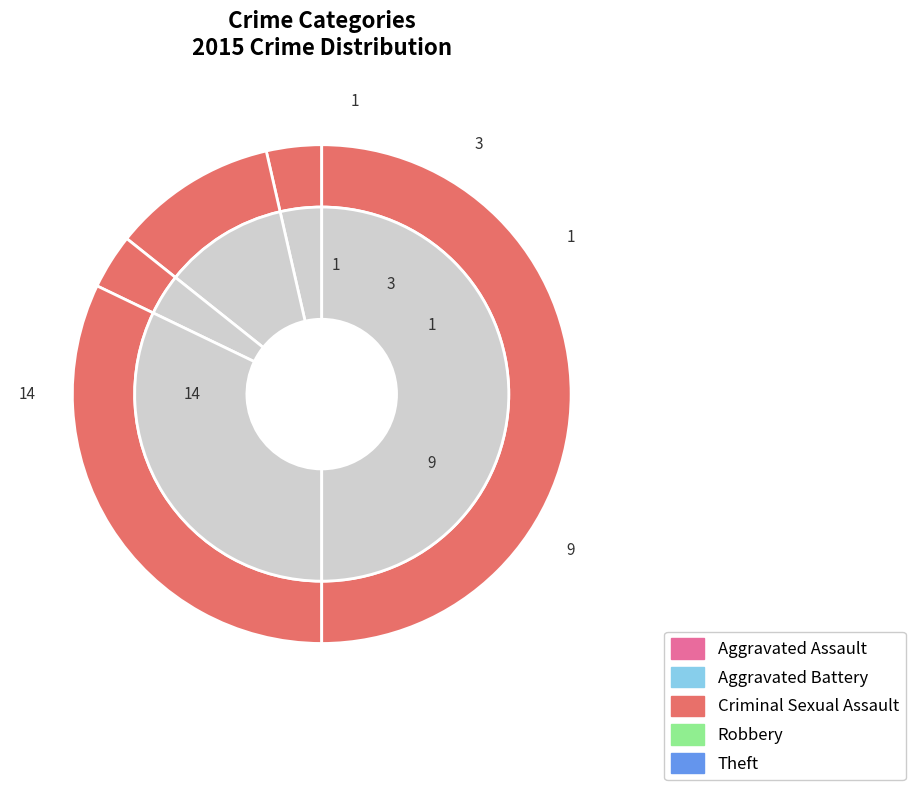

What is the ratio of the value at Criminal Sexual Assault to the value at Aggravated Assault?

1.0